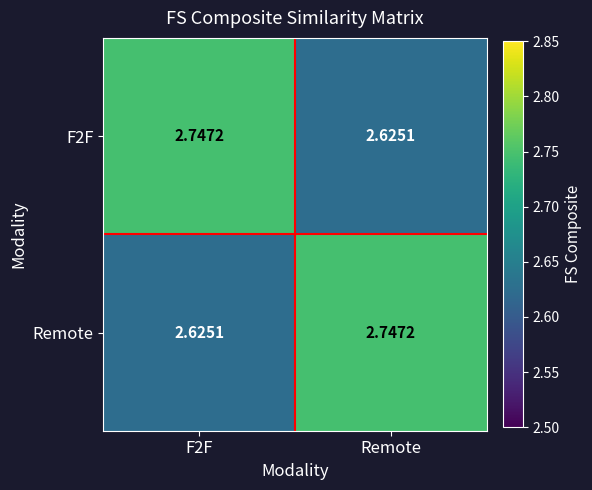

Where is F2F nearest to the value 2?

Remote